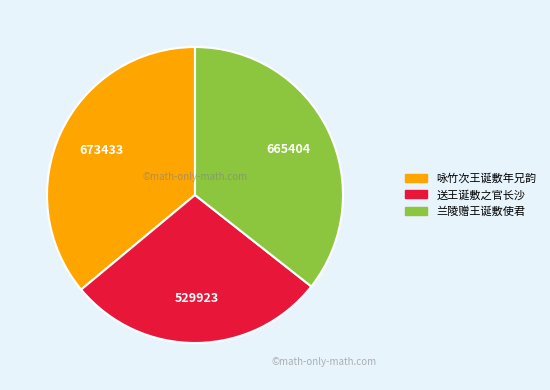

The 兰陵赠王诞敷使君 slice represents 36% of the pie. True or false?

True